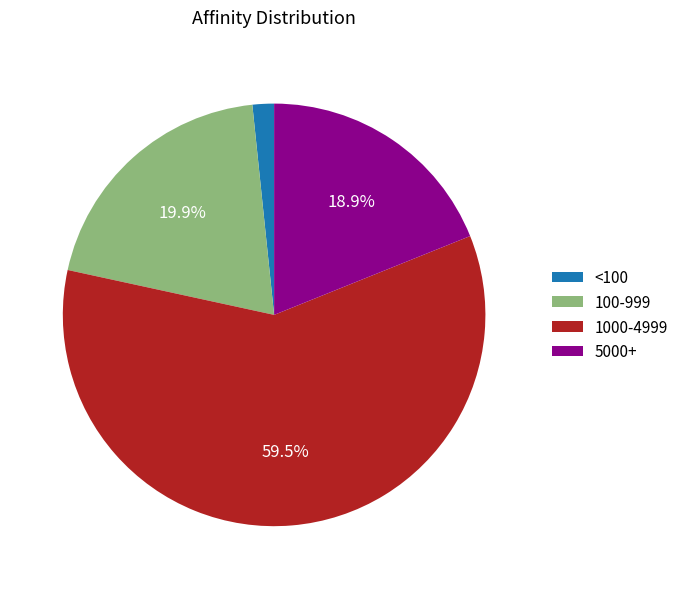

To the nearest percent, what is the difference between the largest and smallest slice percentages?

58%